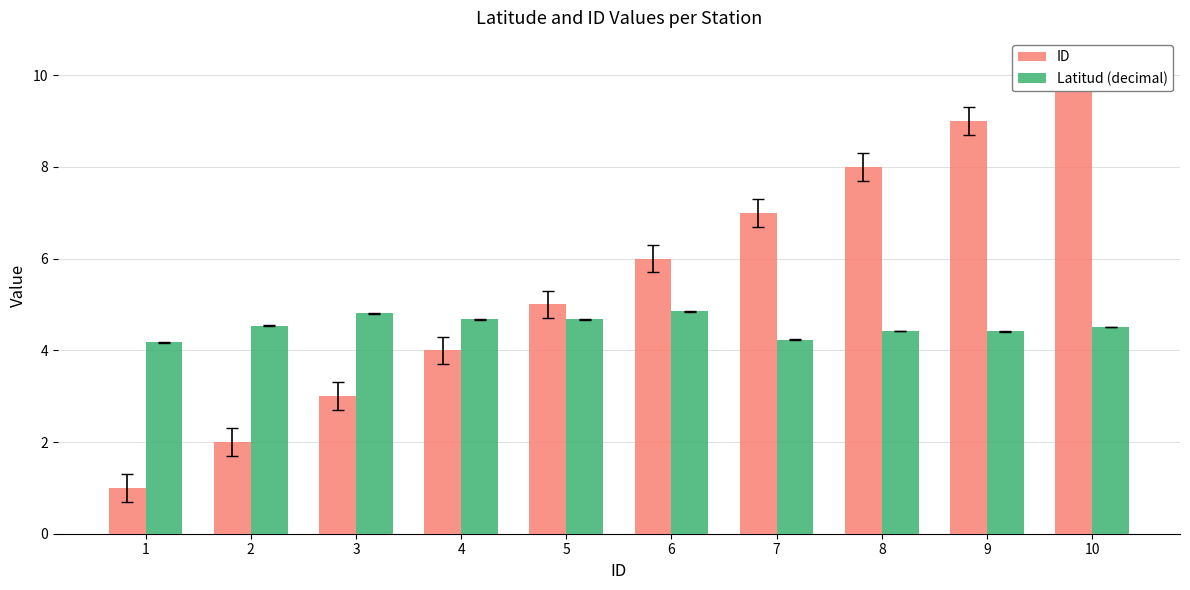

Reading left to right, transcribe all the data shown in this chart.

ID: 1.0	2.0	3.0	4.0	5.0	6.0	7.0	8.0	9.0	10.0
Latitud (decimal): 4.2	4.5	4.8	4.7	4.7	4.8	4.2	4.4	4.4	4.5